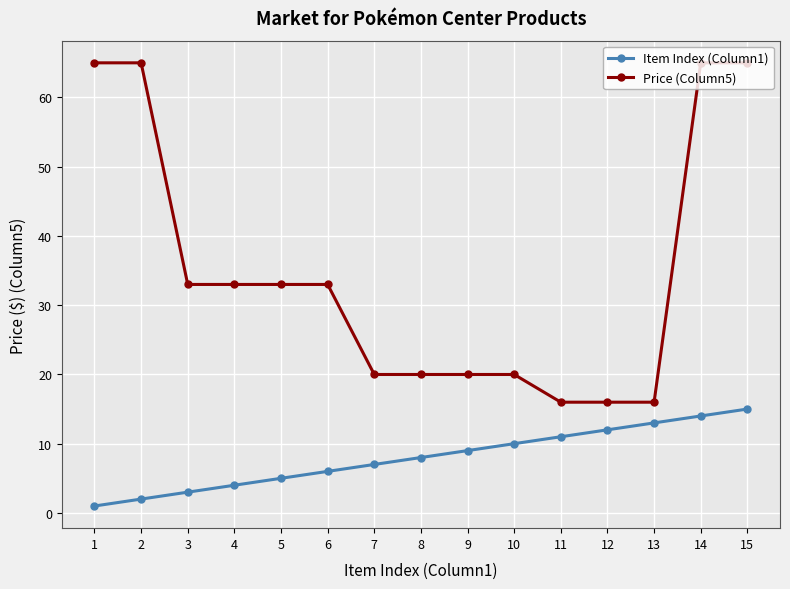

How many data points in Price (Column5) are above 32?

8